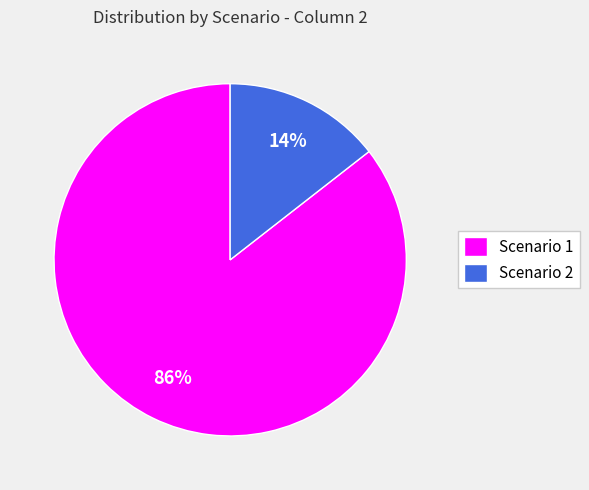

Is it true that Scenario 2 is 25% of the pie?

False